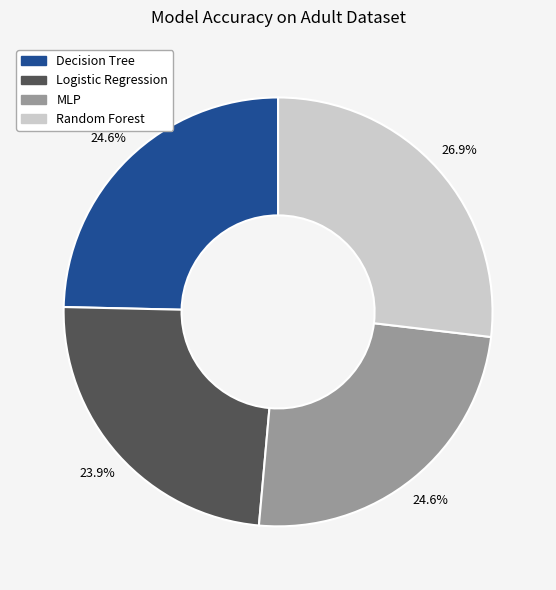

What is the largest slice in the pie chart?

Random Forest